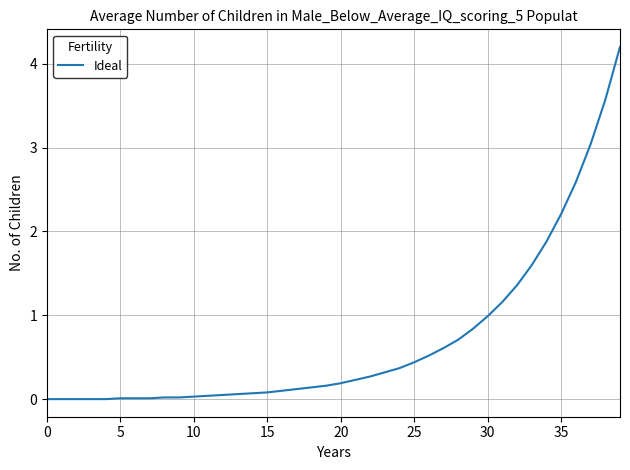

How many categories are shown in the chart?

40